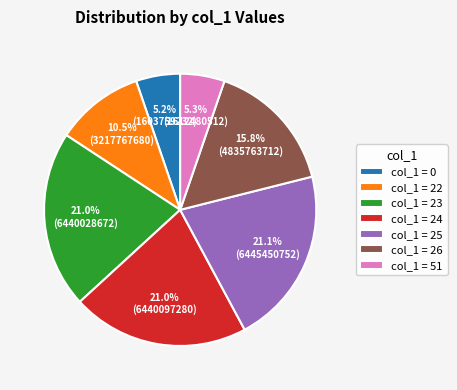

Is the sum of col_1 = 25 and col_1 = 26 greater than half?

No